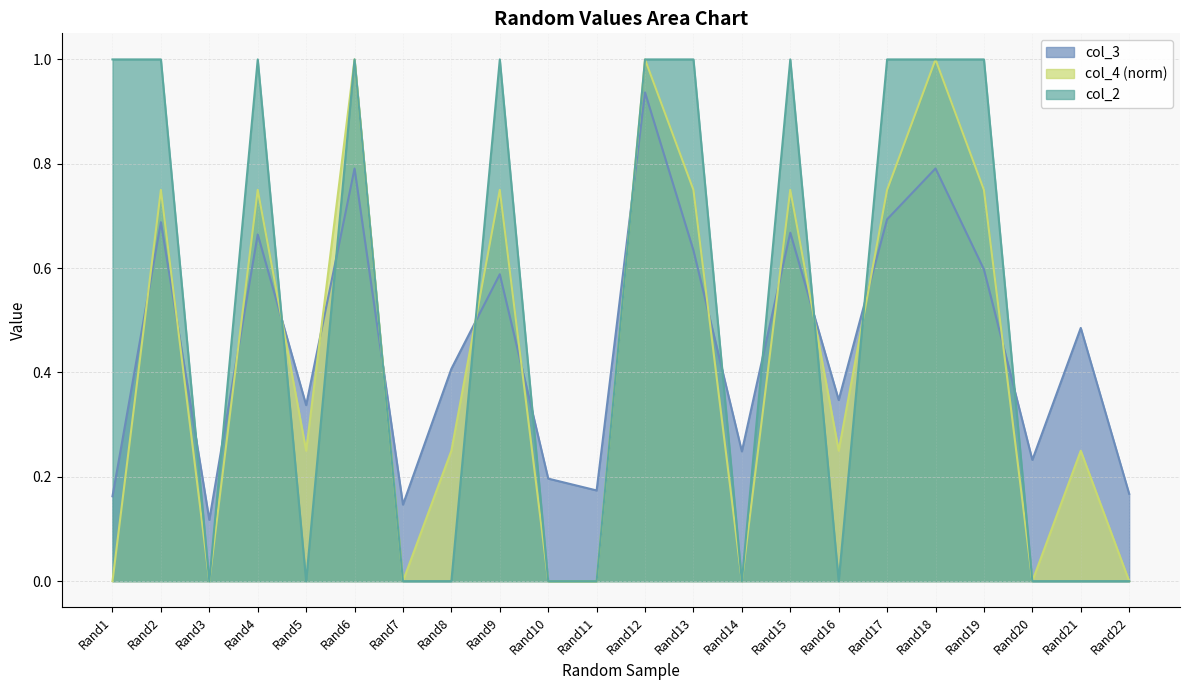

At which category does col_4 reach its first local valley?

Rand3